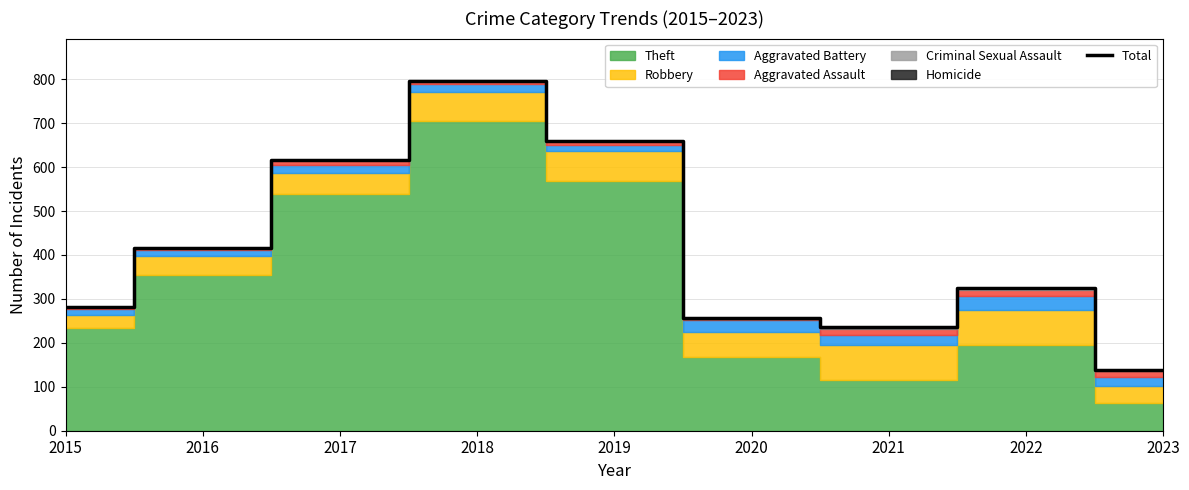

Rank the categories by Total value from highest to lowest.

2018, 2019, 2017, 2016, 2022, 2015, 2020, 2021, 2023